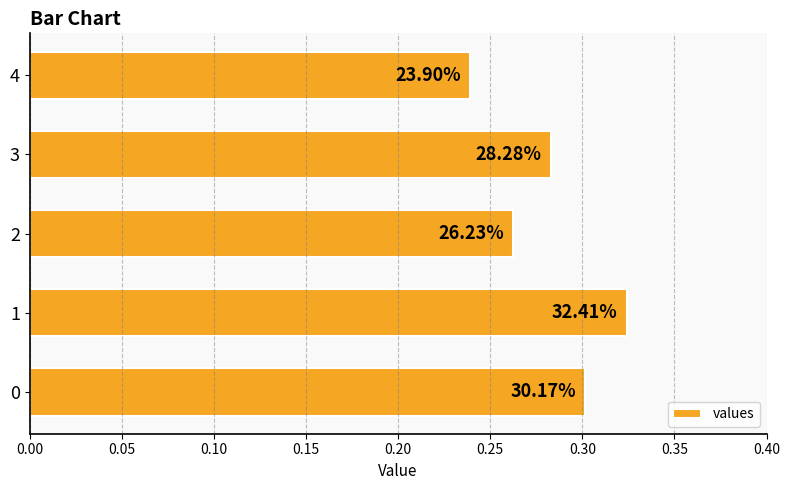

How many bars are there in total?

5